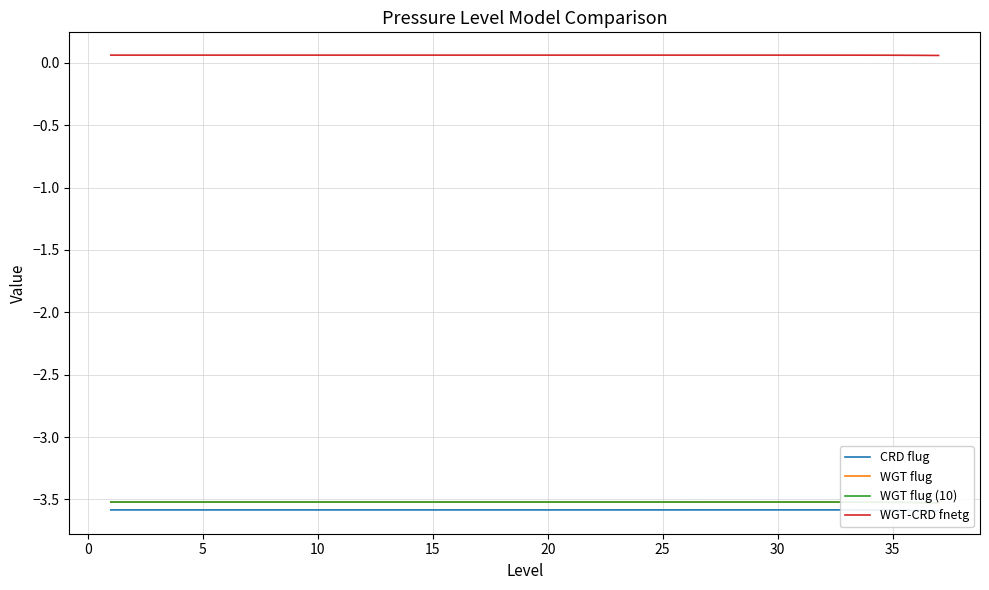

Which series has the largest total across all categories?

WGT-CRD fnetg